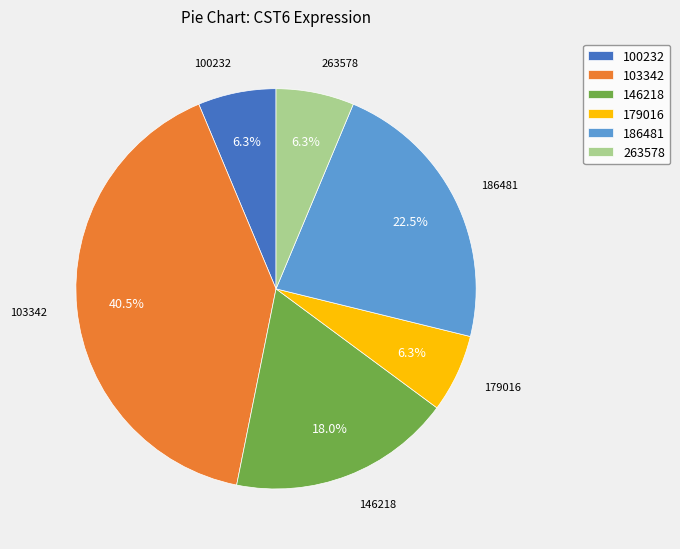

To the nearest percent, what is the average slice percentage?

17%